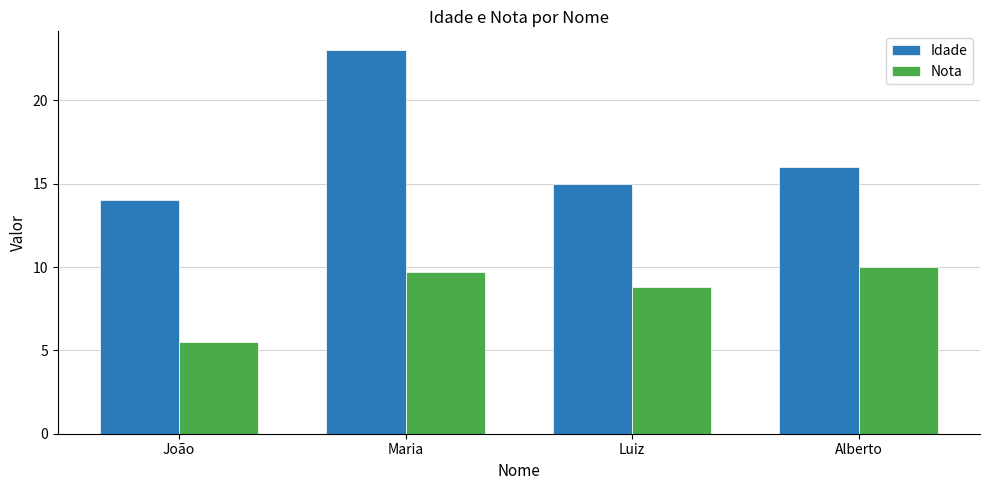

Which series has the largest total across all categories?

Idade